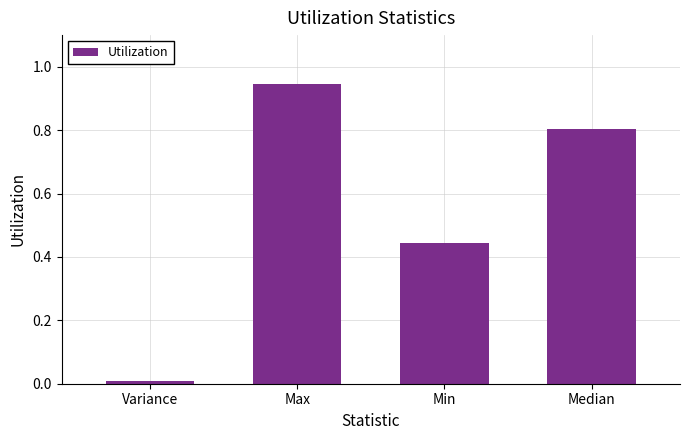

Count the number of categories in the chart.

4